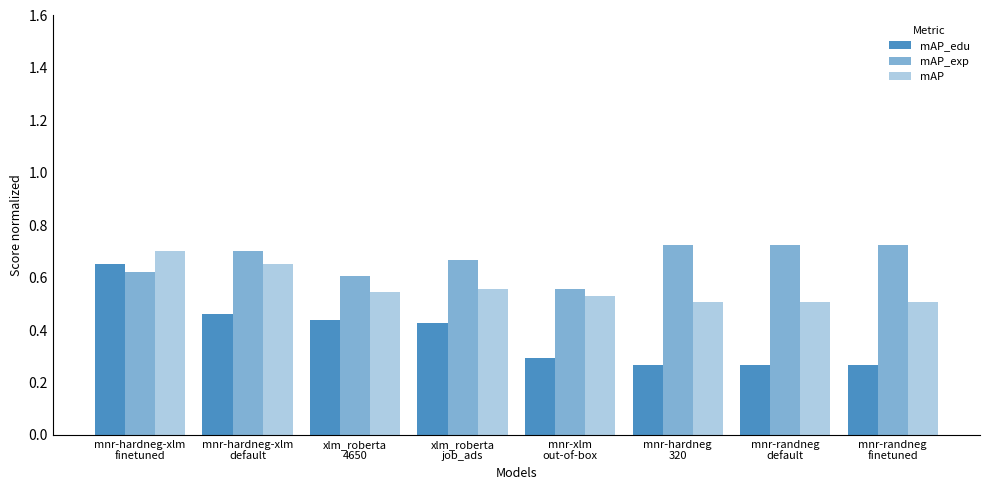

List the series in order of their overall mean, highest first.

mAP_exp, mAP, mAP_edu